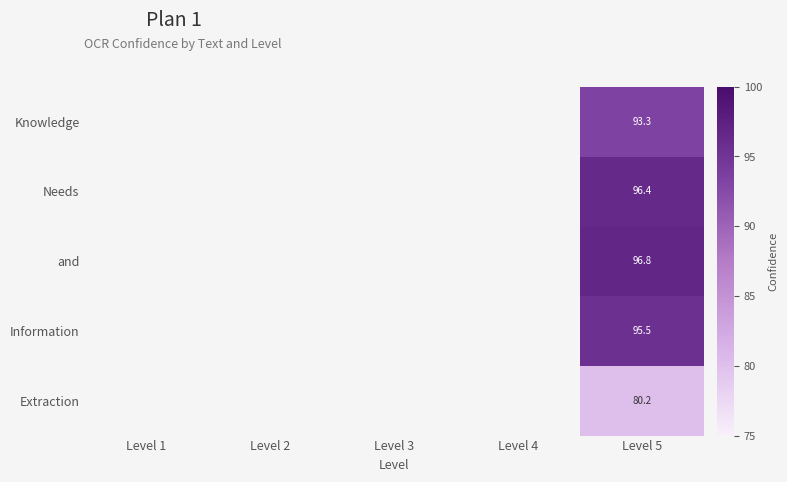

Rank the series at Level 5 from highest to lowest value.

and, Needs, Information, Knowledge, Extraction